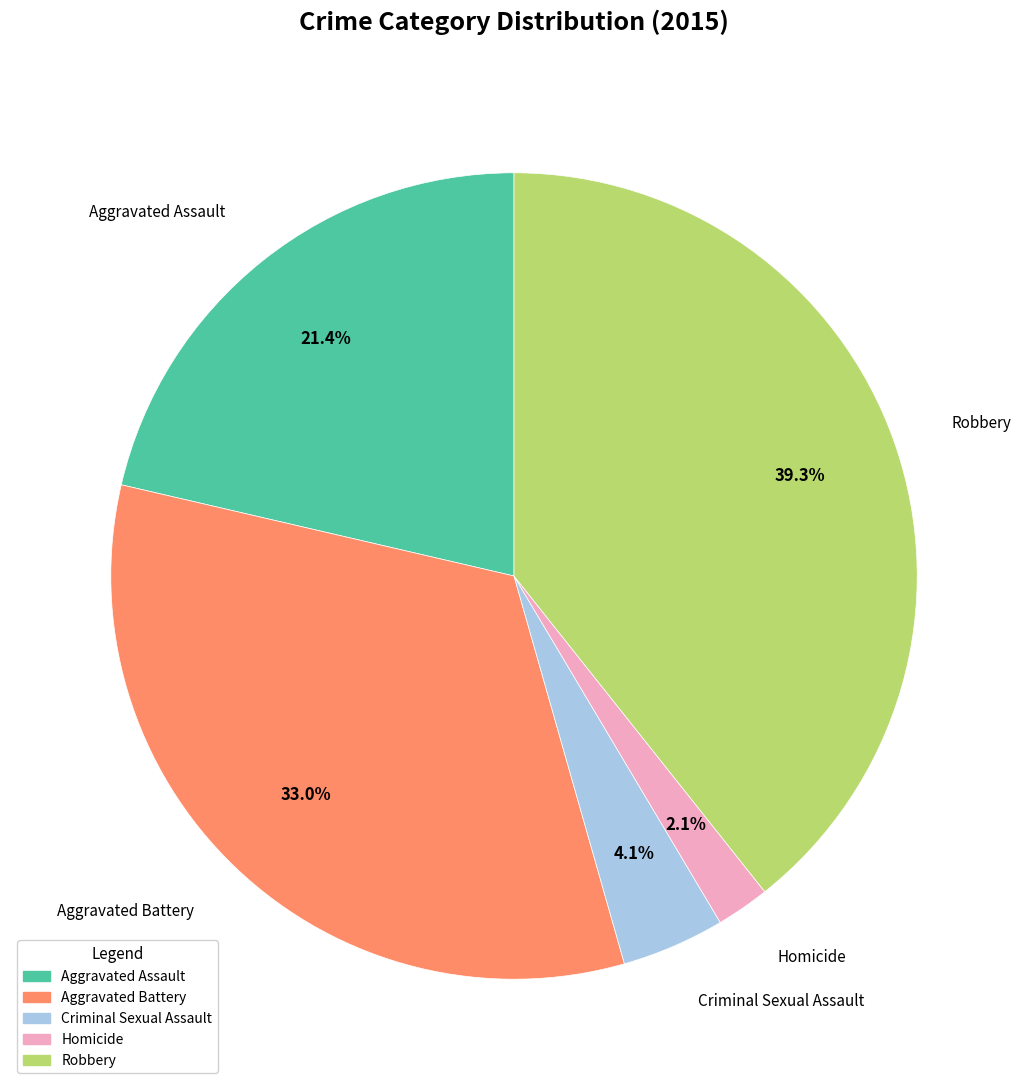

Does Criminal Sexual Assault represent more than half of the total?

No